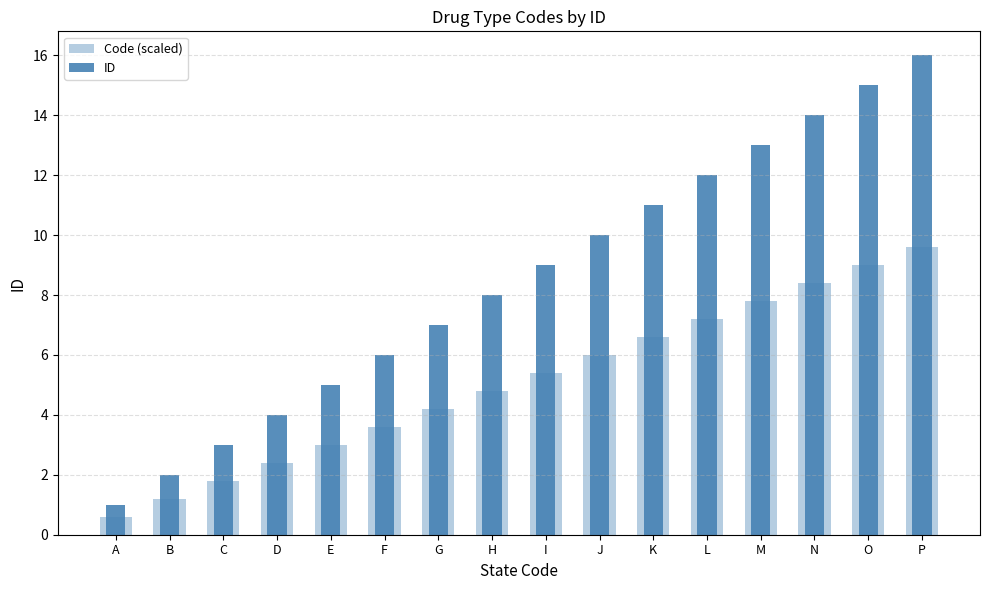

Reading left to right, what are all the values shown in this chart?

Code (scaled): 0.6	1.2	1.8	2.4	3.0	3.6	4.2	4.8	5.4	6.0	6.6	7.2	7.8	8.4	9.0	9.6
ID: 1.0	2.0	3.0	4.0	5.0	6.0	7.0	8.0	9.0	10.0	11.0	12.0	13.0	14.0	15.0	16.0